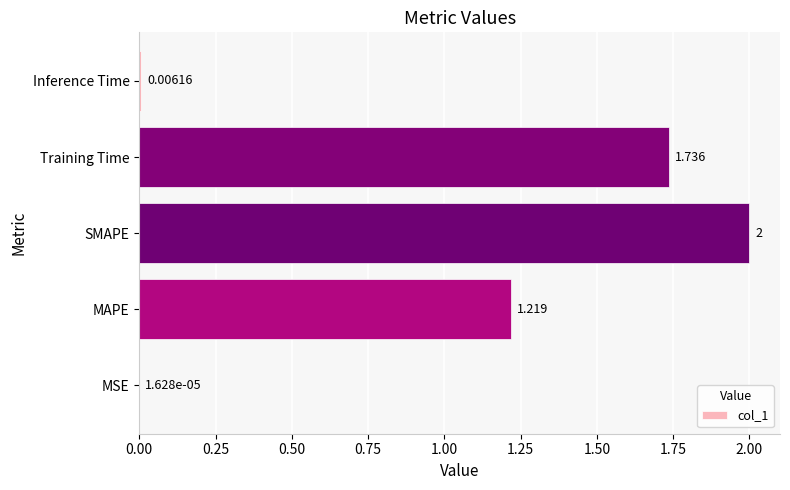

At which label is the value closest to 1?

MAPE